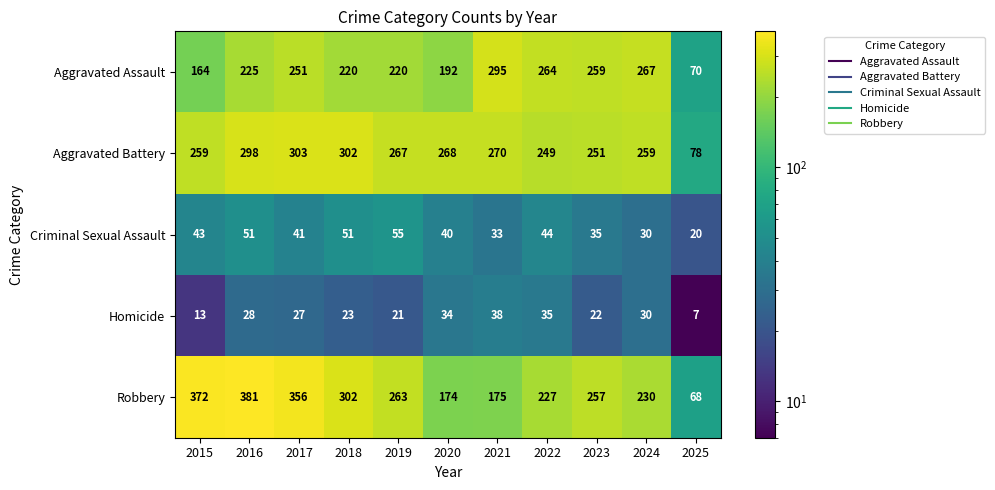

At which label does Criminal Sexual Assault reach its peak?

2019